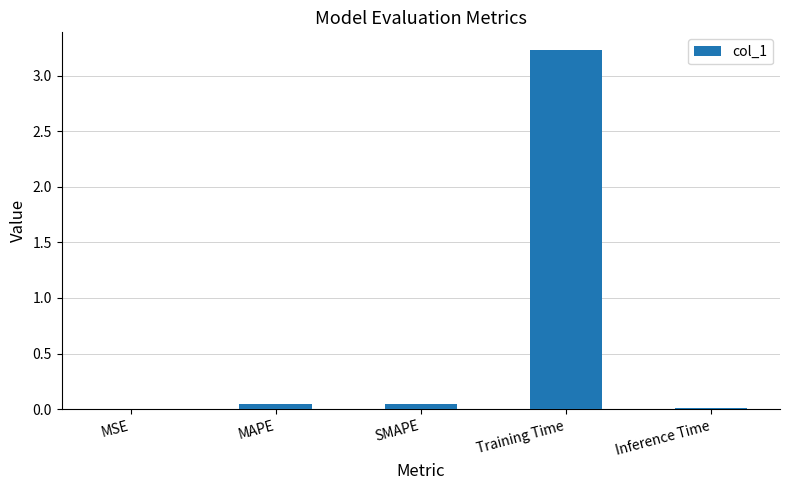

What is the sum of all values?

3.3